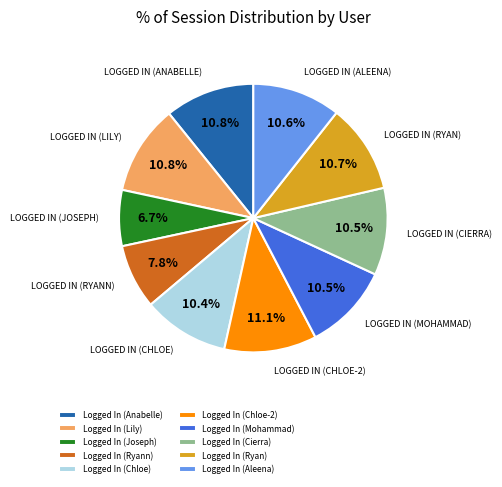

Does any single category account for the majority?

No